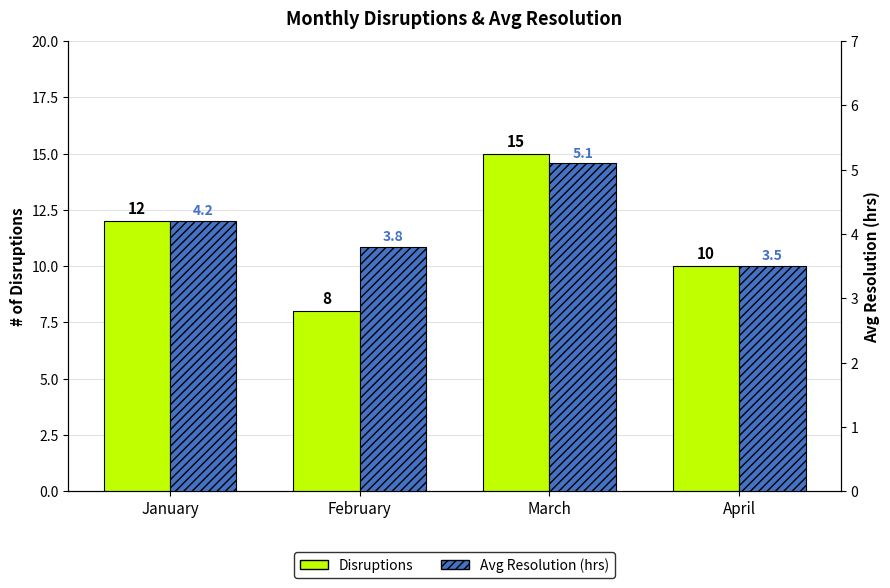

Which label corresponds to the smallest value in the chart?

April